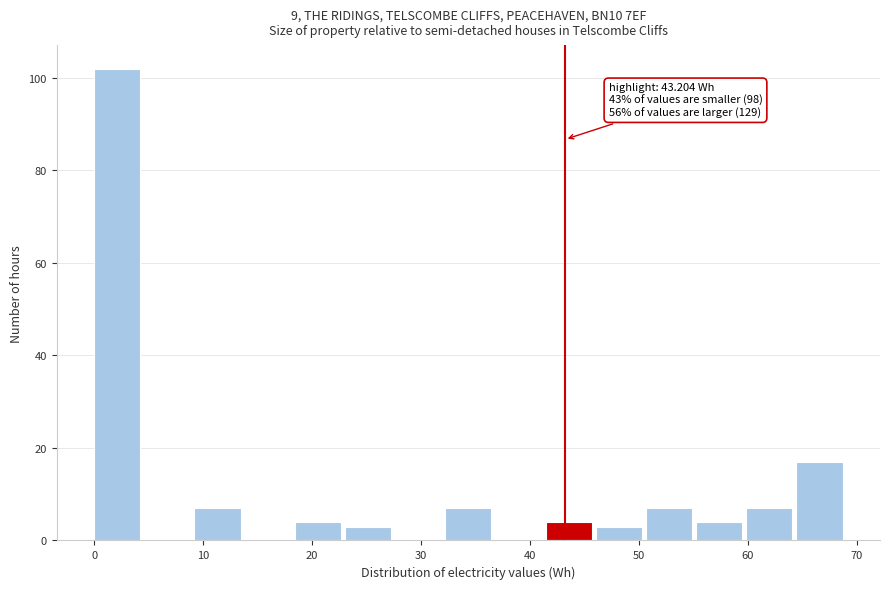

Over which range of the x-axis is the bar tallest?

0 to 5